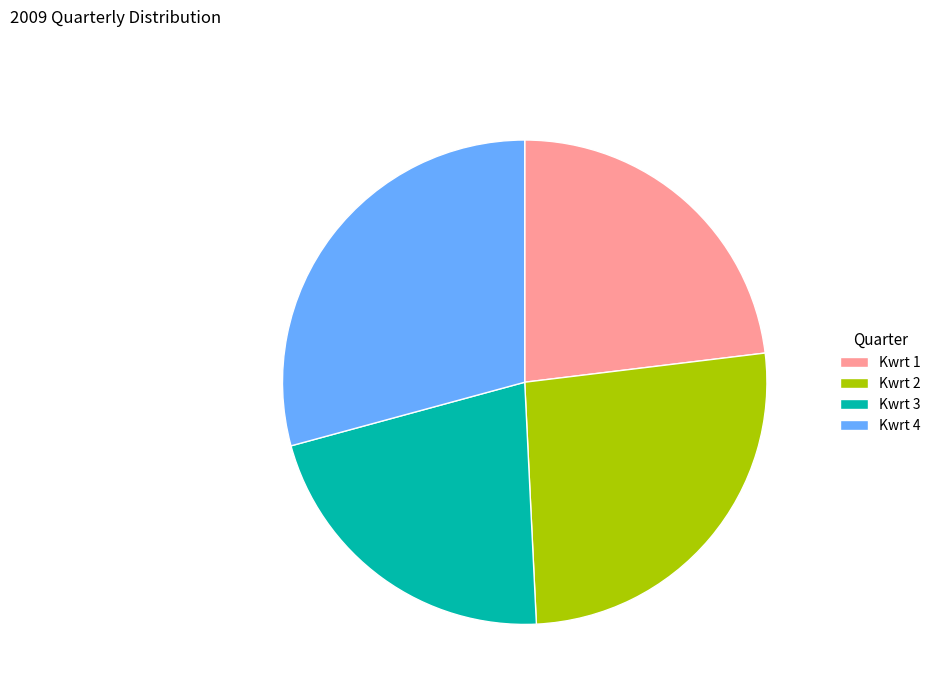

Count the number of slices in the pie.

4